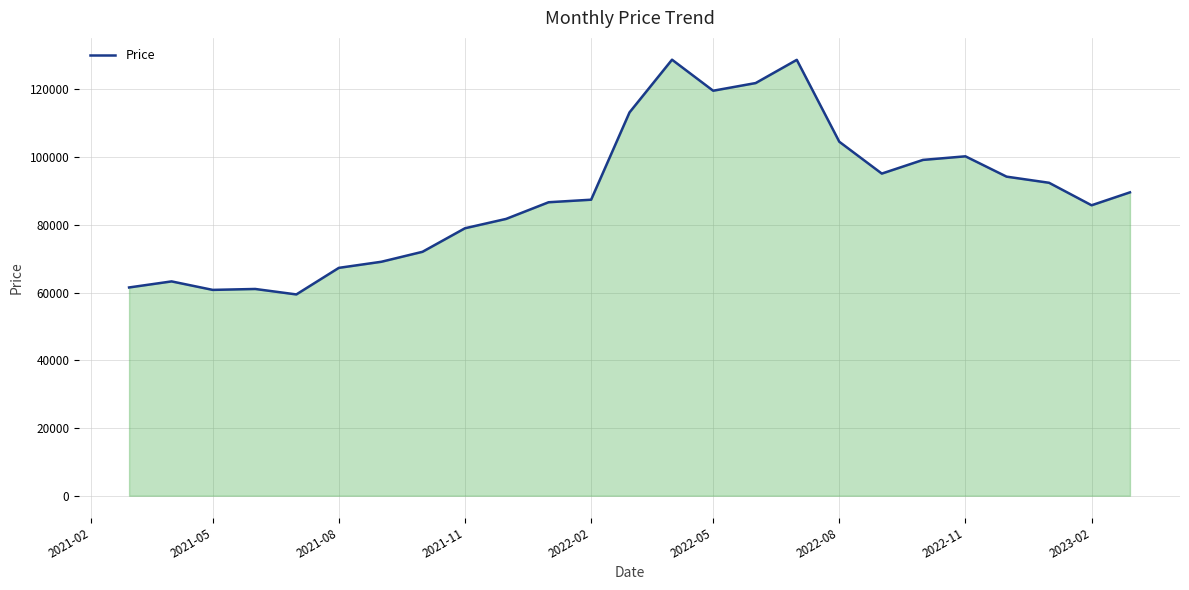

What is the minimum value shown in the chart?

59461.0